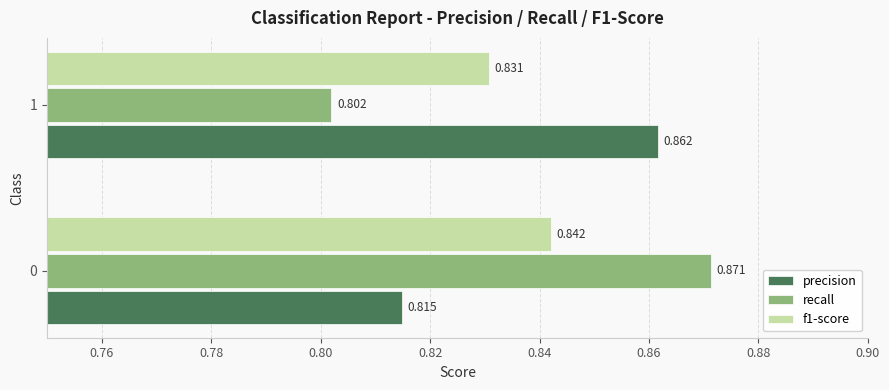

Is the value of precision at 0 greater than the value of recall at 1?

Yes